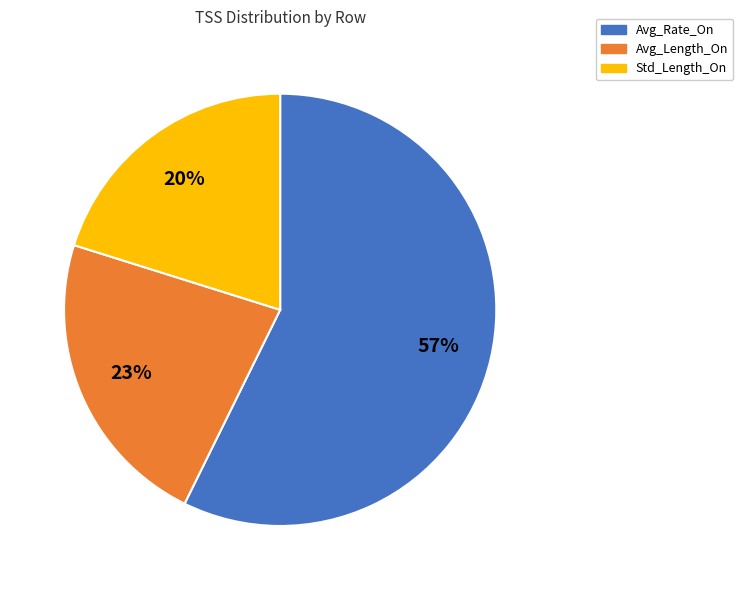

To the nearest percent, what is the difference between the Avg_Rate_On and Std_Length_On slice percentages?

37%